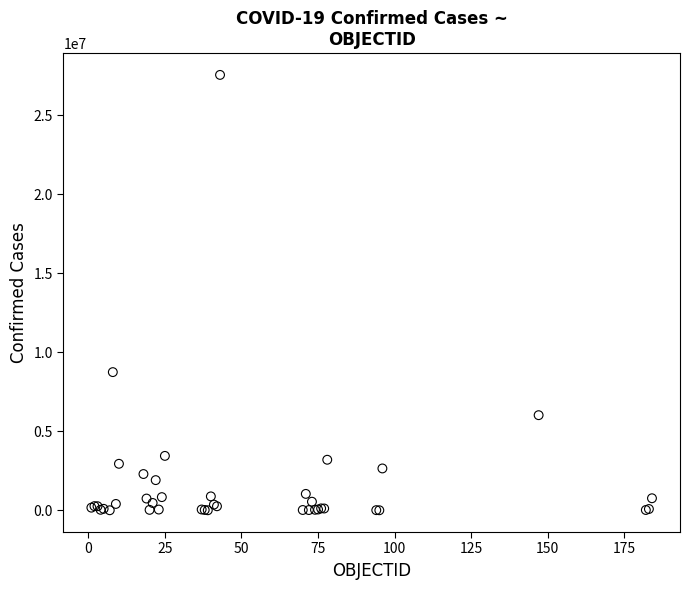

What Y value in the scatter plot is closest to 13779741?

8747601